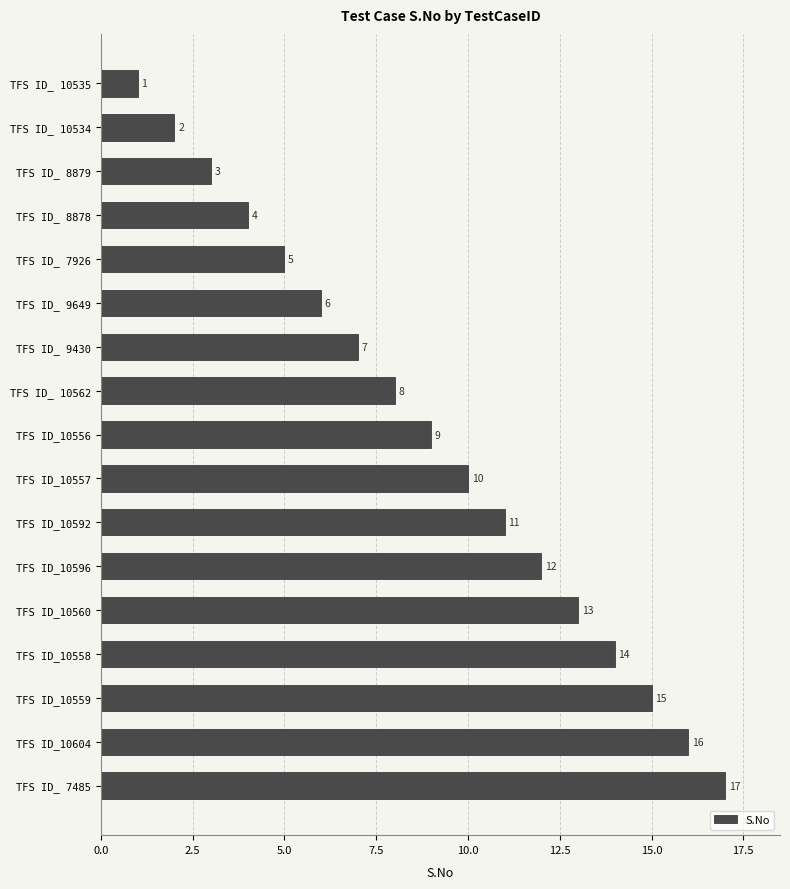

Is it true that the value at TFS ID_ 7485 is 25?

False